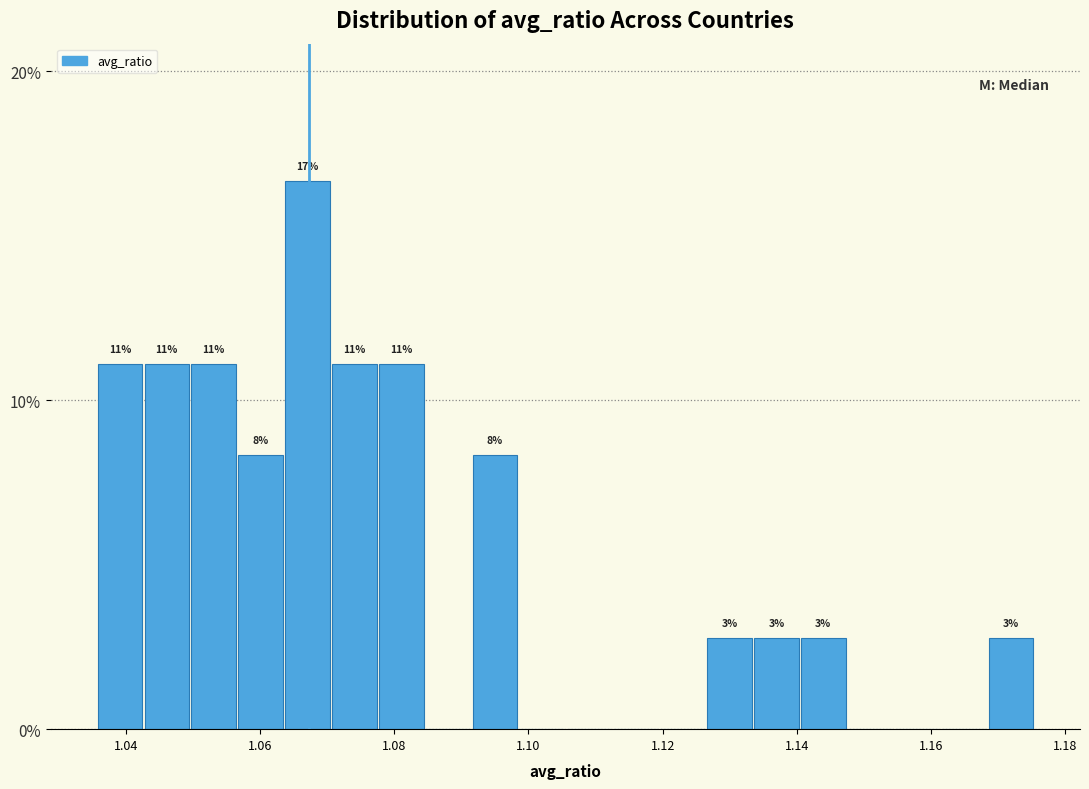

Read against the x-axis, roughly where is the centre of the tallest bar?

1.068